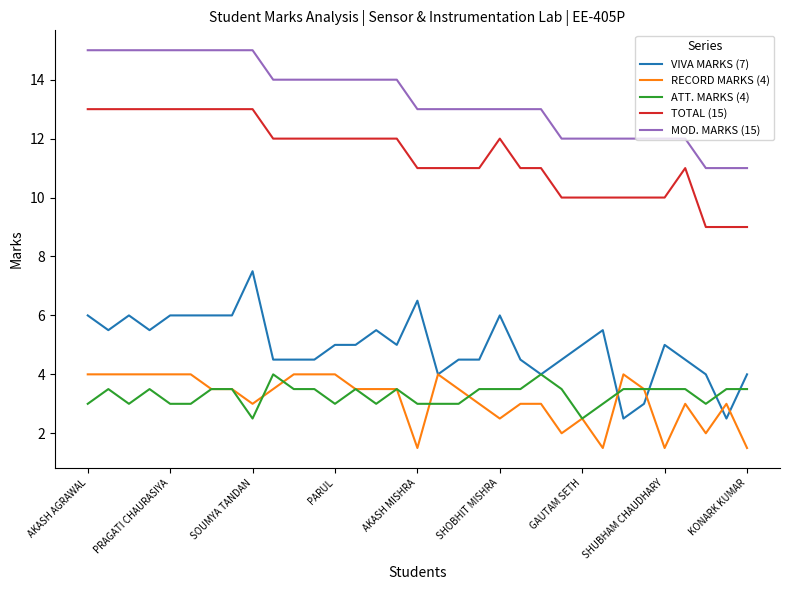

Count the RECORD MARKS (4) values in the range 3 to 4.

25